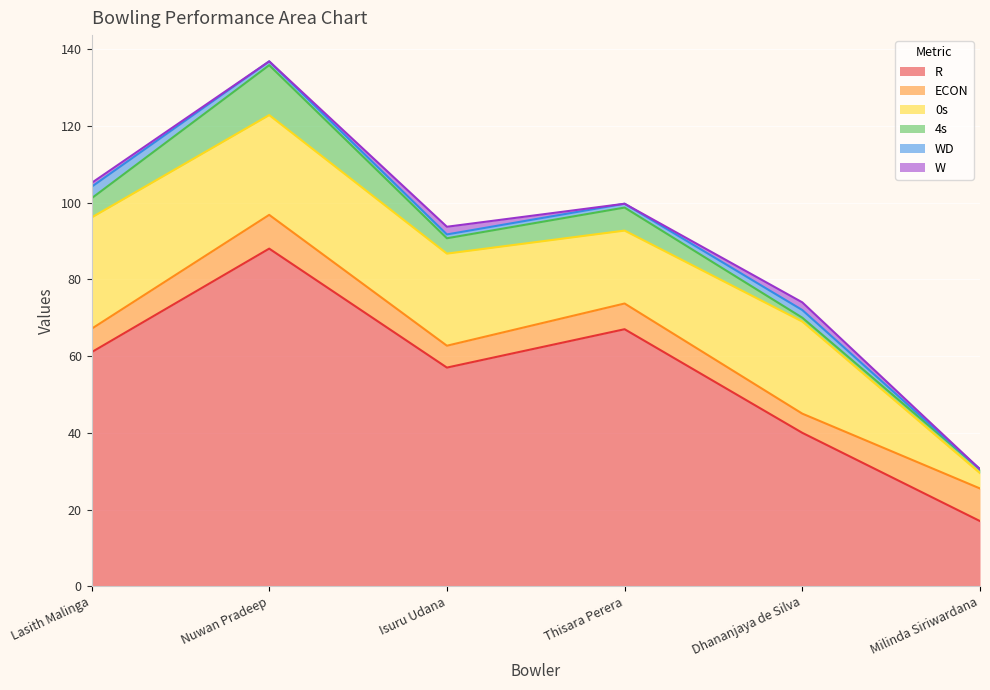

True or false: 0s and WD cross at least once.

False